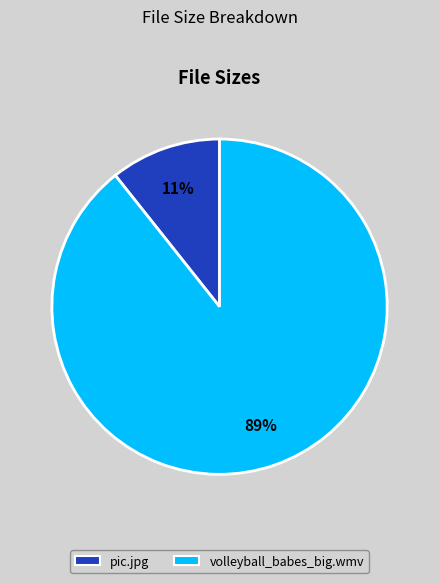

Combined, do volleyball_babes_big.wmv and pic.jpg account for over 50%?

Yes